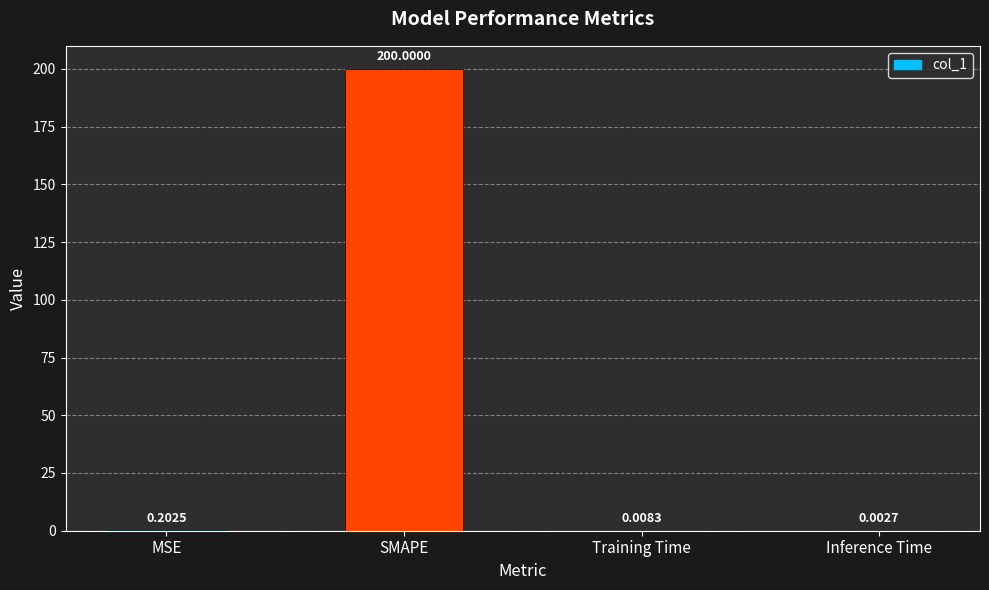

What is the change in value from SMAPE to Inference Time?

-200.0